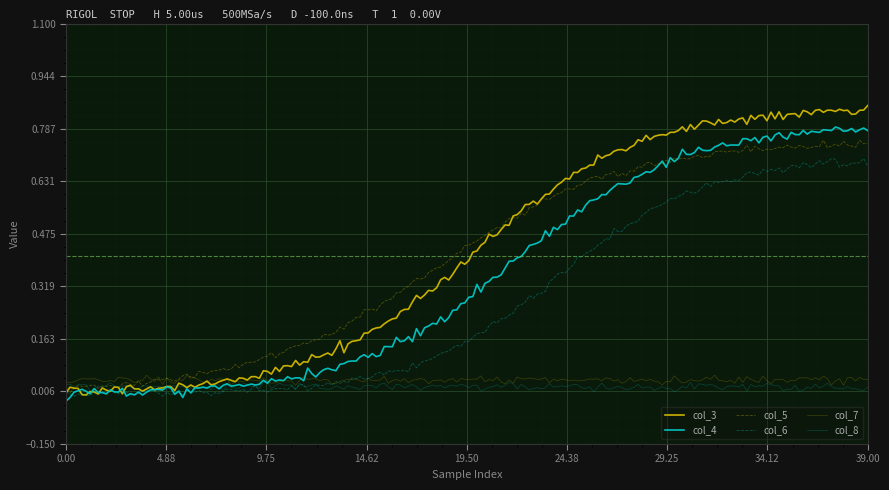

True or false: col_5 has more than 1 points higher than both neighbors.

False